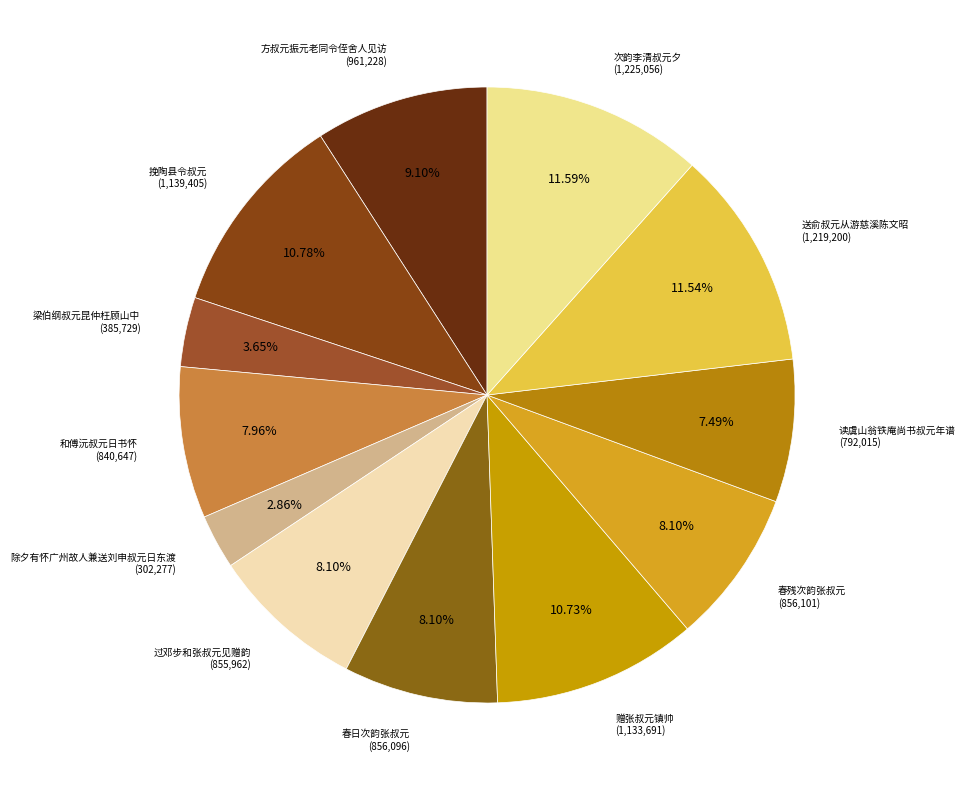

To the nearest percent, what percentage of the pie is 梁伯纲叔元昆仲枉顾山中?

4%